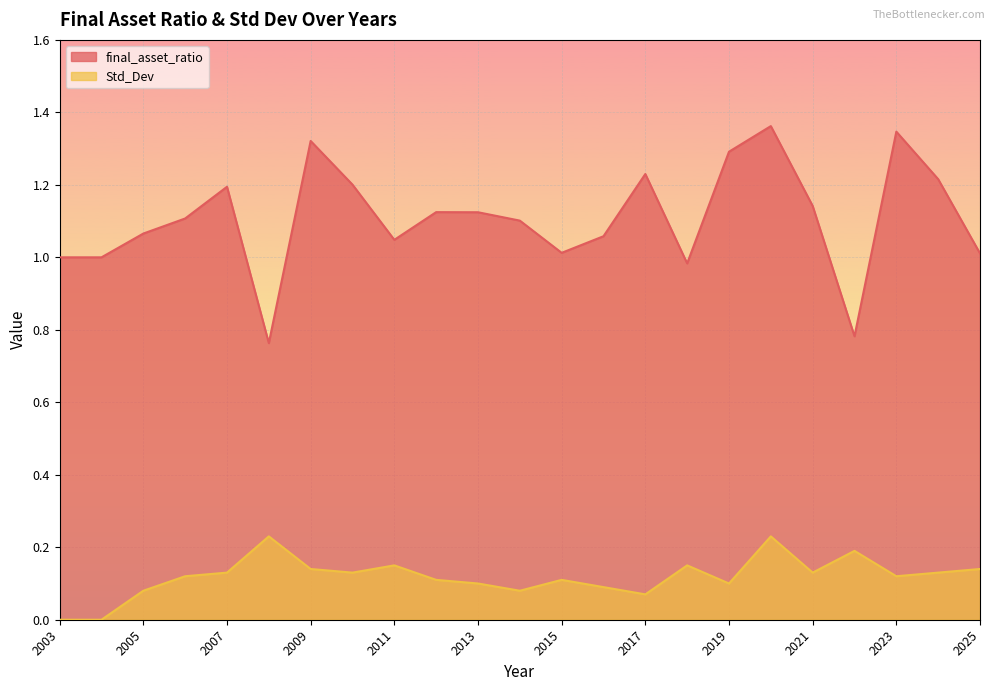

List the series in order of their peak value, lowest first.

Std_Dev, final_asset_ratio